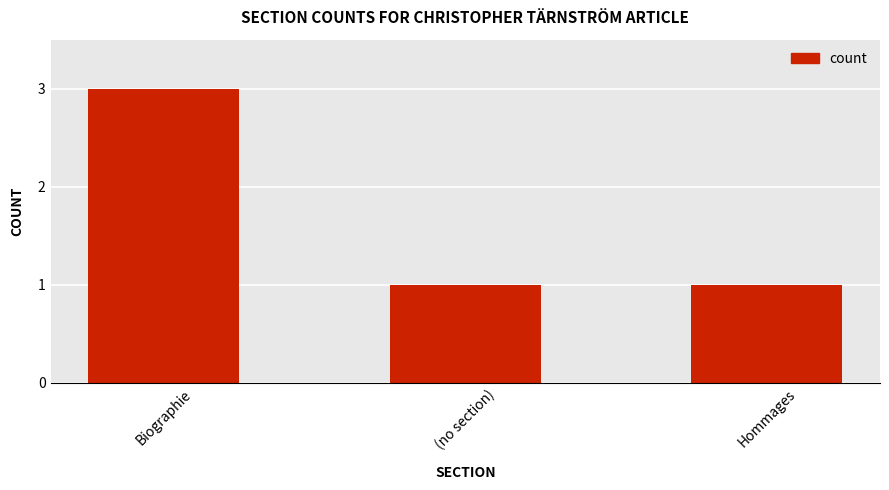

True or false: the data shows 4 at Biographie.

False